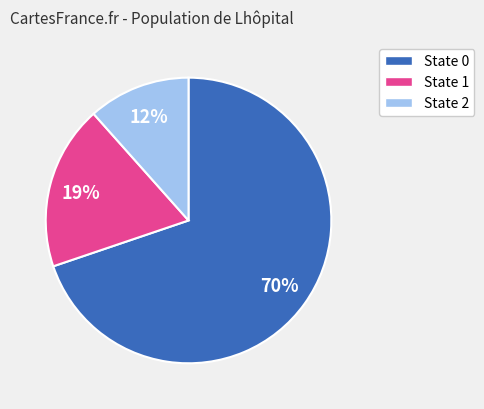

Do State 2 and State 1 together represent more than half of the pie?

No